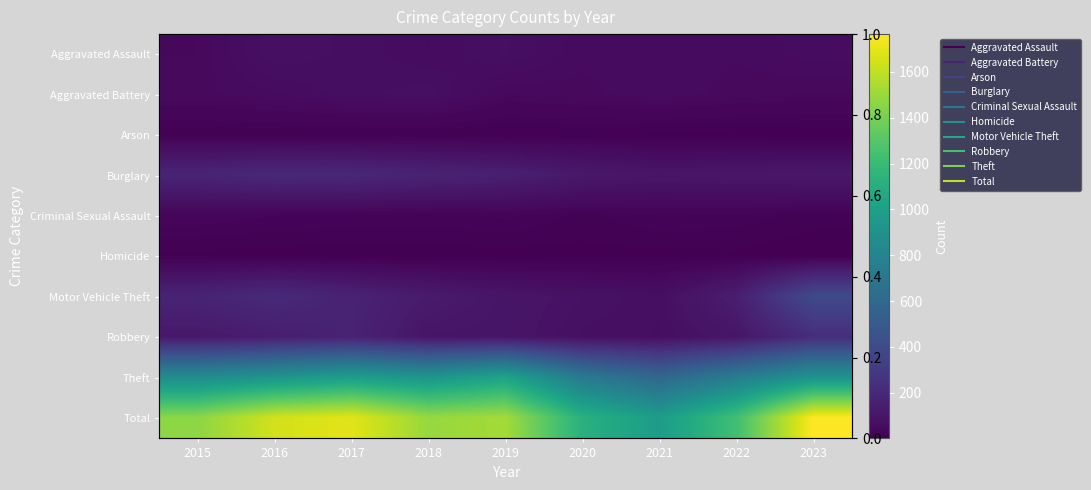

Rank the series by their maximum value, from highest to lowest.

Total, Theft, Motor Vehicle Theft, Robbery, Burglary, Aggravated Assault, Aggravated Battery, Criminal Sexual Assault, Arson, Homicide